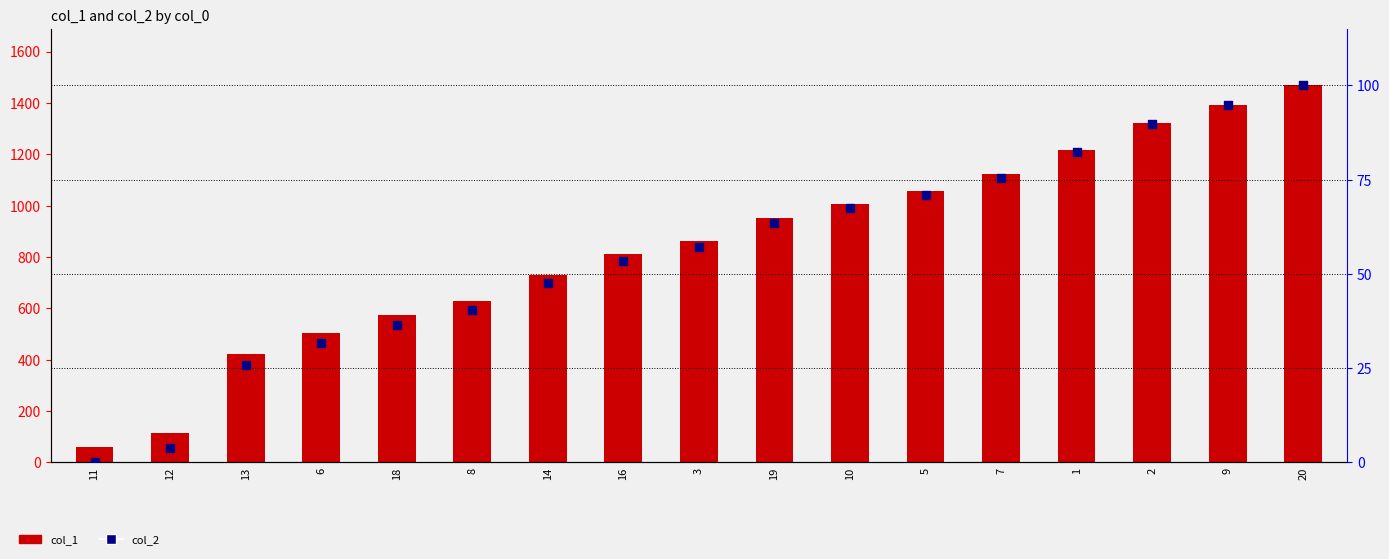

Is the value of col_1 at 1 greater than the value of col_2 at 13?

Yes